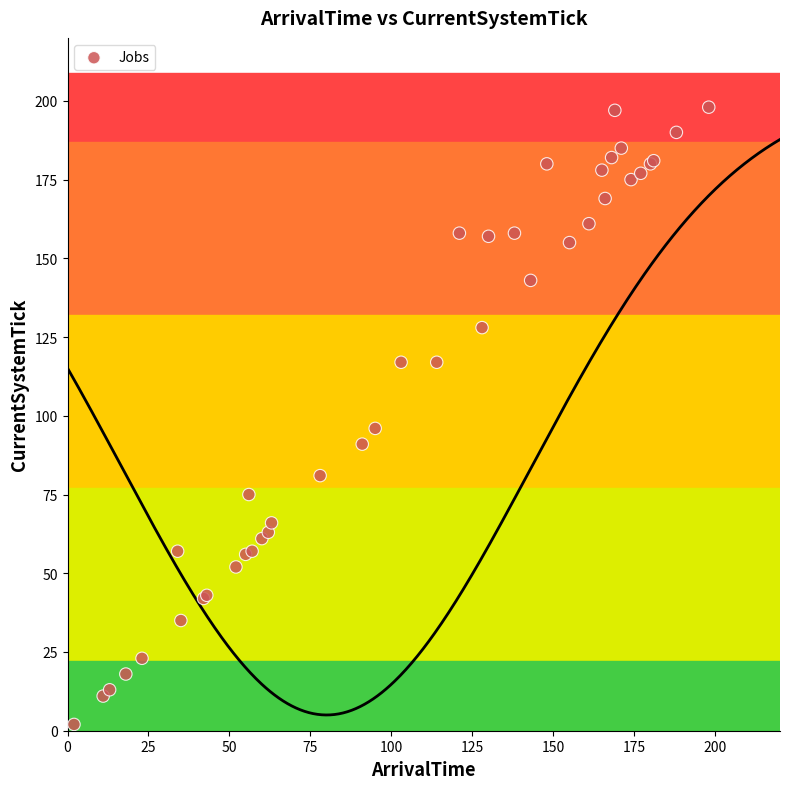

What Y value in the scatter plot is closest to 100?

96